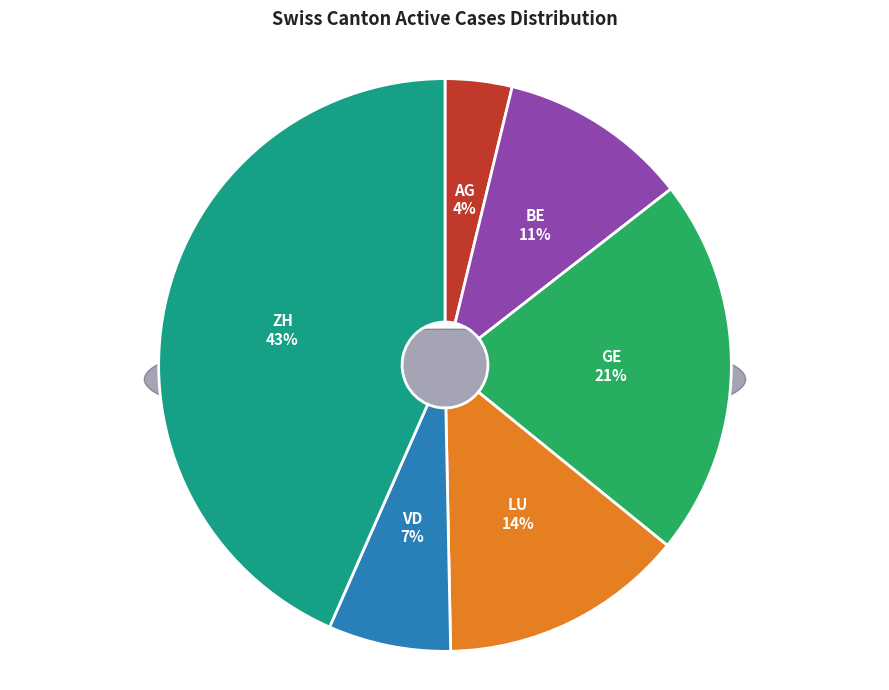

How many segments does this pie chart have?

6